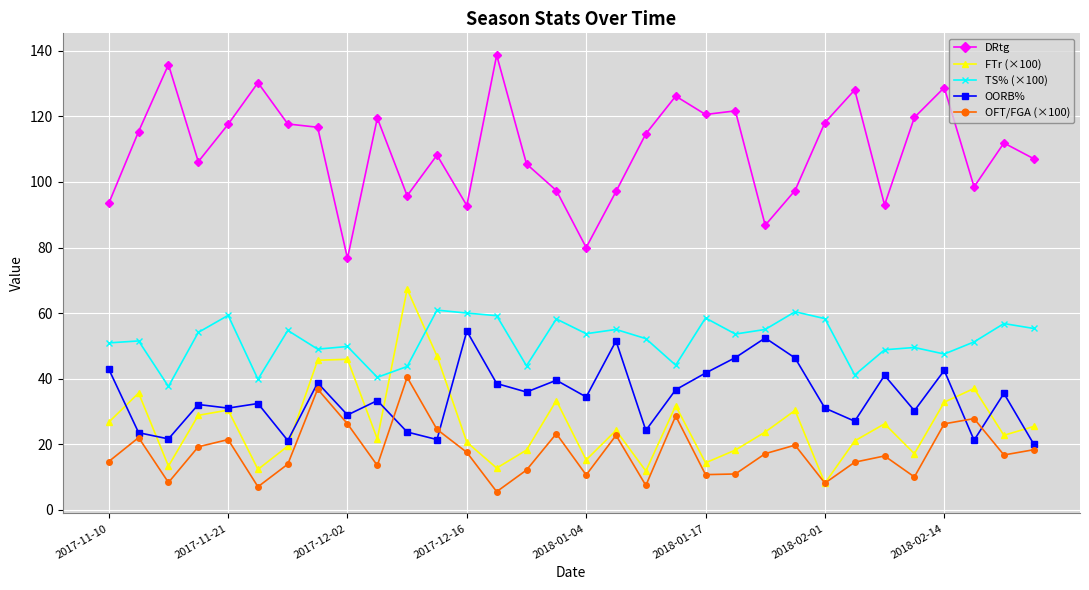

What is the value of the OORB% point at the 30th from the left?

21.2